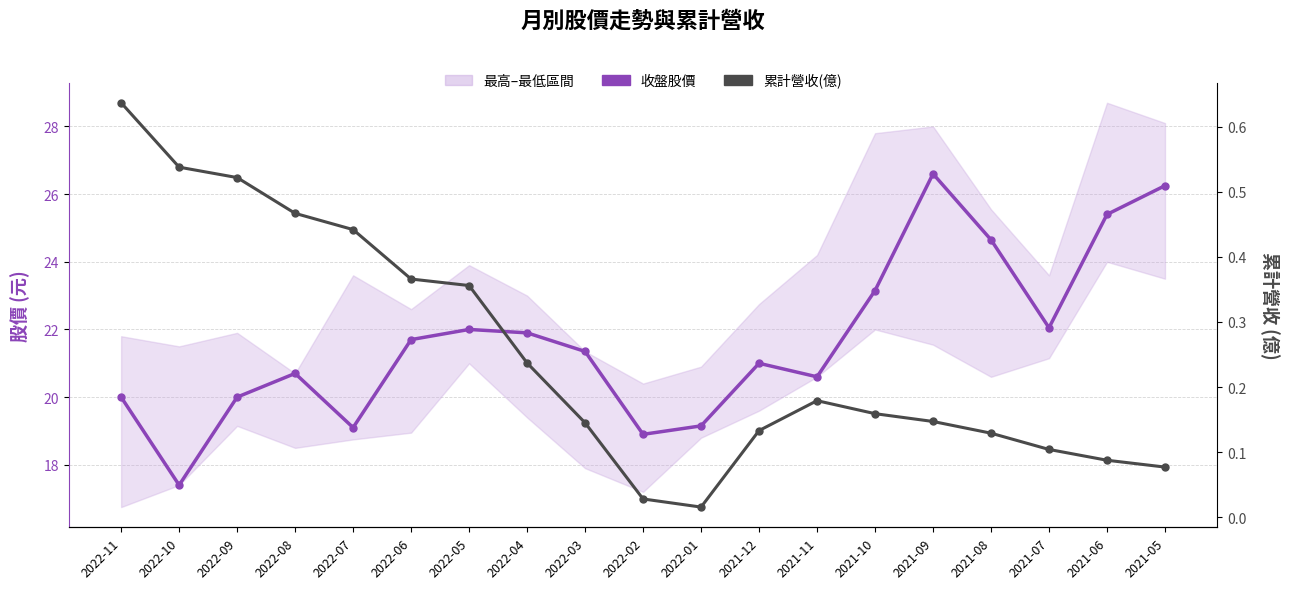

Does the chart display data point markers on the line(s)?

Yes